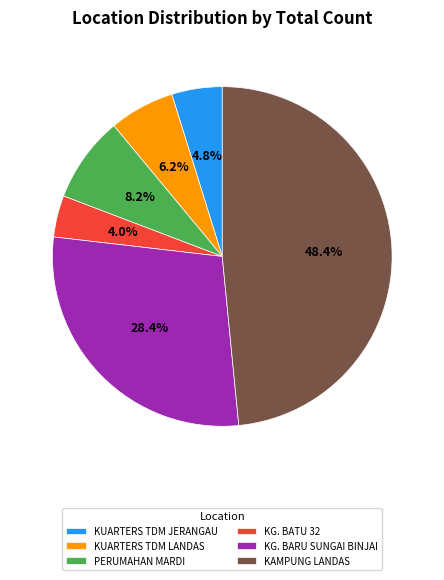

The PERUMAHAN MARDI slice represents 8% of the pie. True or false?

True